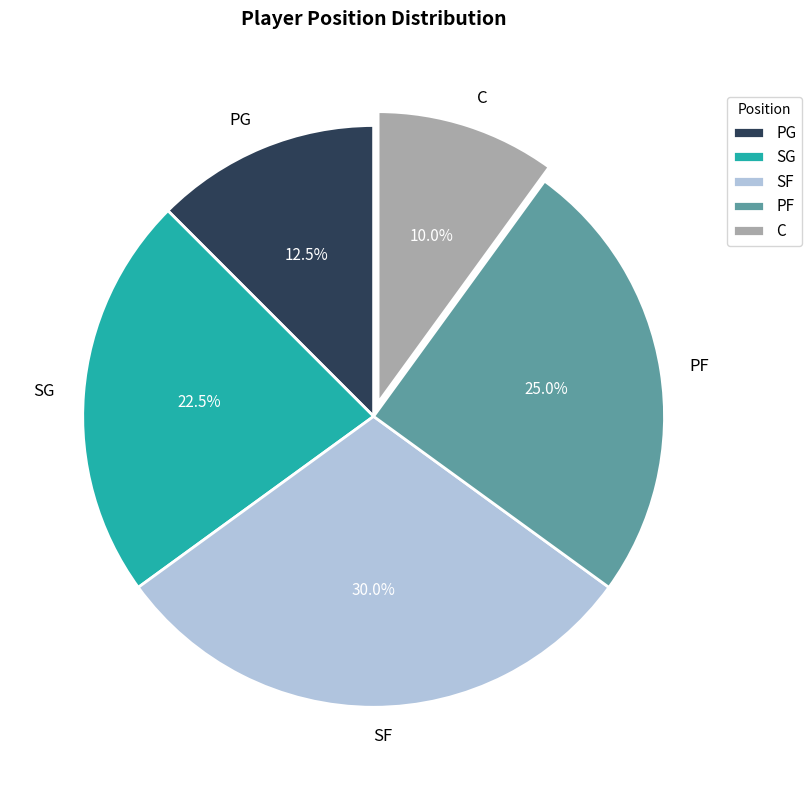

Which category has the biggest portion of the pie?

SF